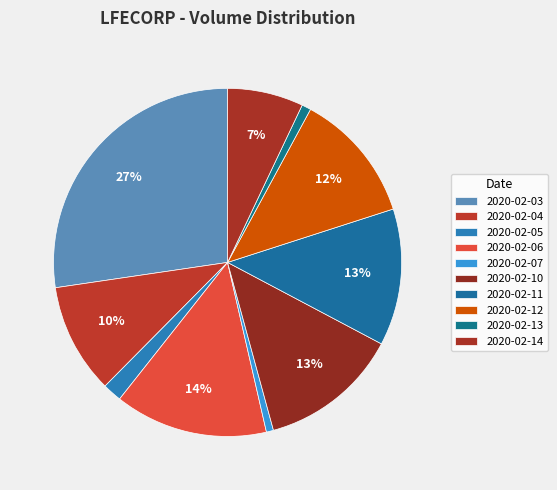

True or false: 2020-02-10 accounts for 13% of the total.

True